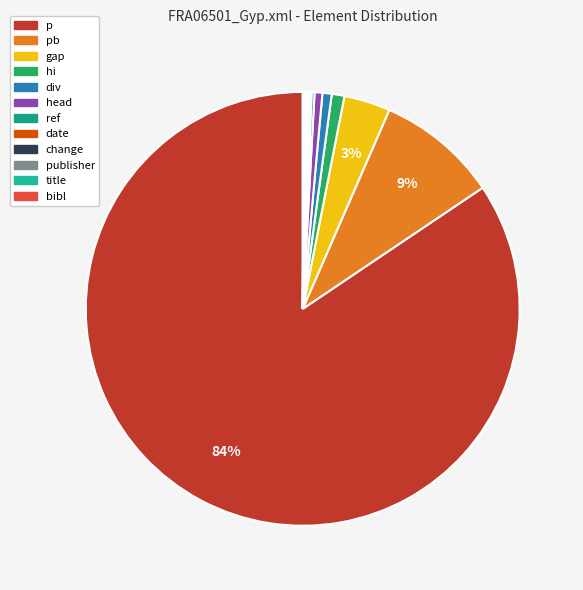

Which slice is the smallest?

title